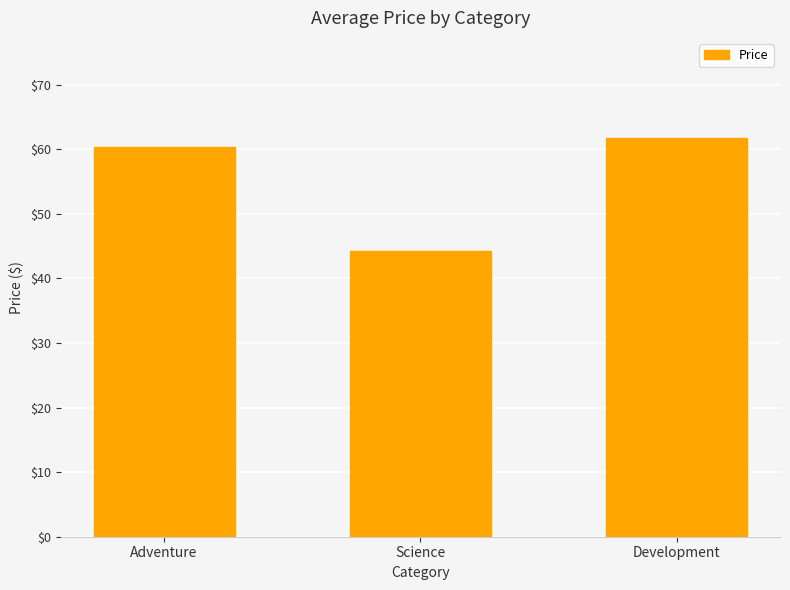

Where is the data nearest to the value 53?

Adventure